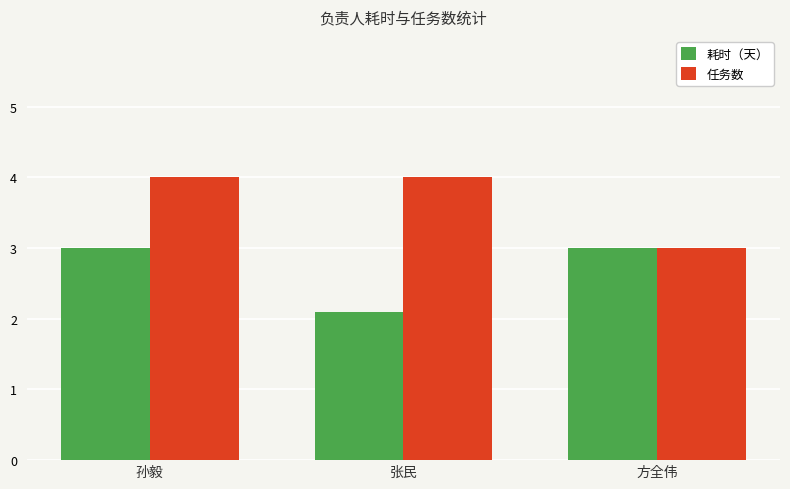

Which series has the largest total across all categories?

任务数